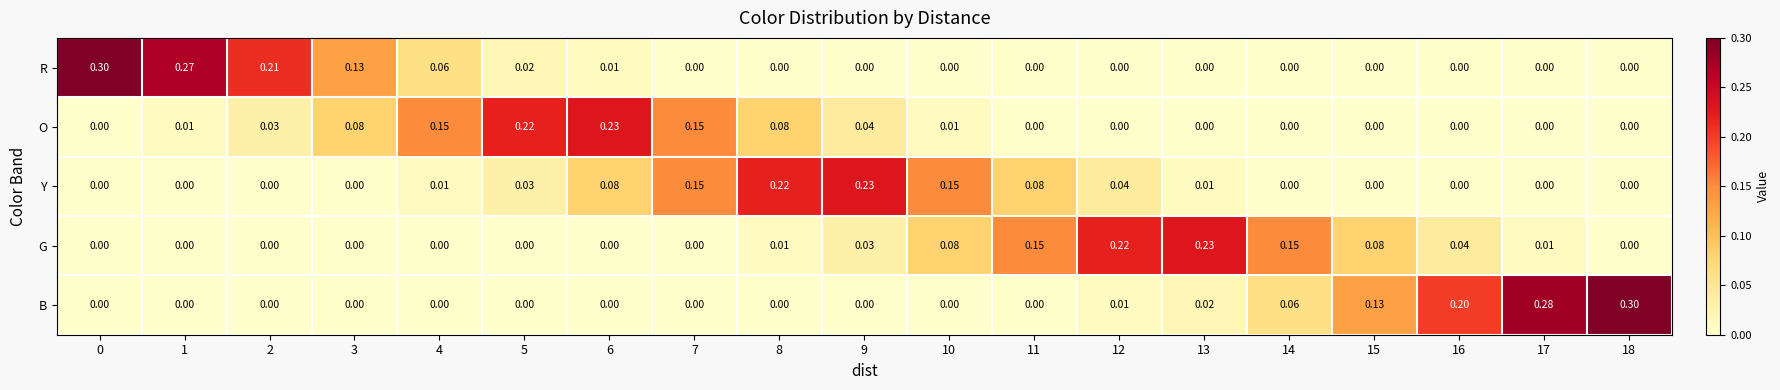

What is the total value across all series at 10?

0.2